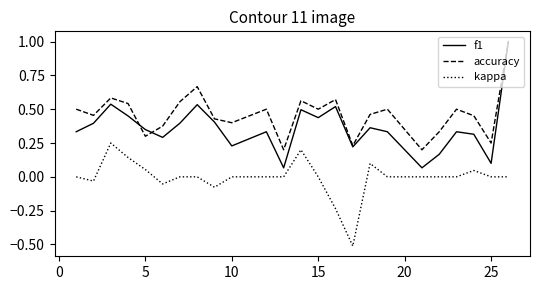

True or false: kappa and f1 intersect in this chart.

False